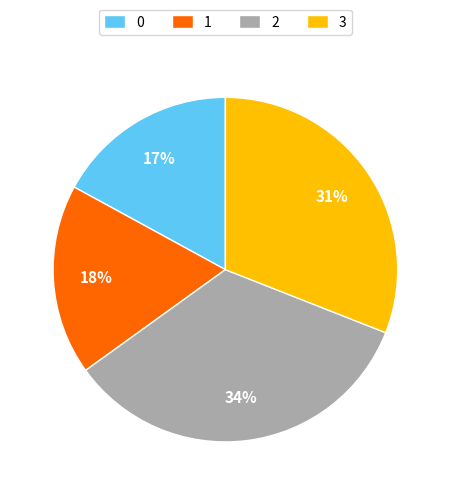

How many segments does this pie chart have?

4